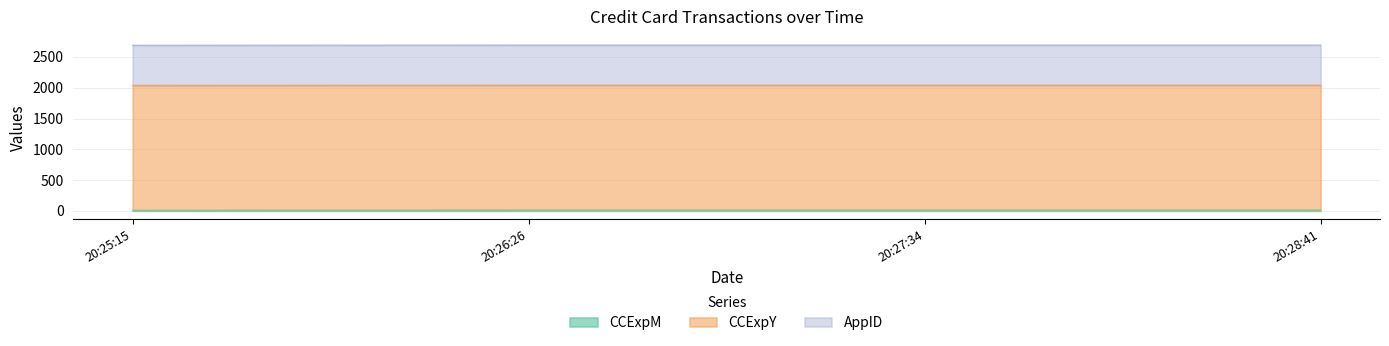

True or false: AppID and CCExpY intersect in this chart.

False